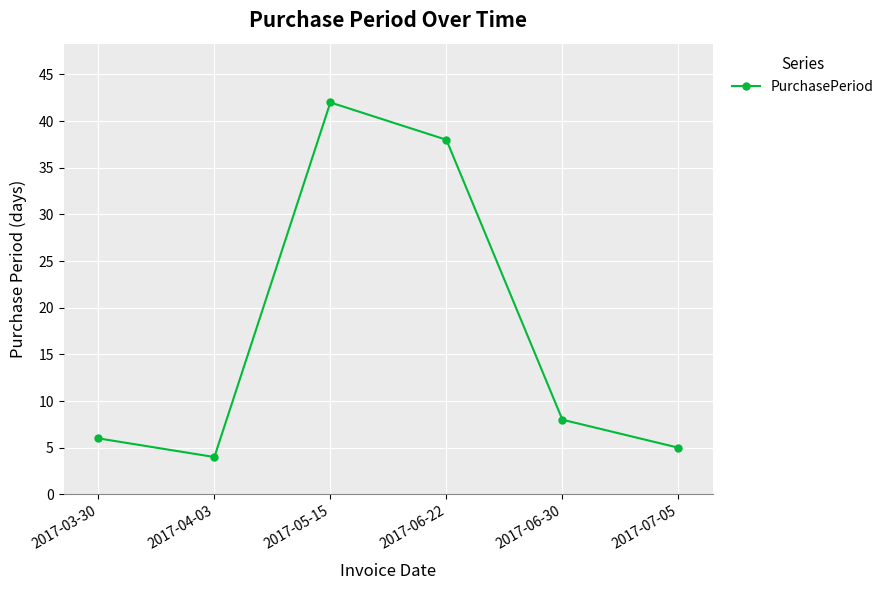

How many lines are shown in the chart?

1